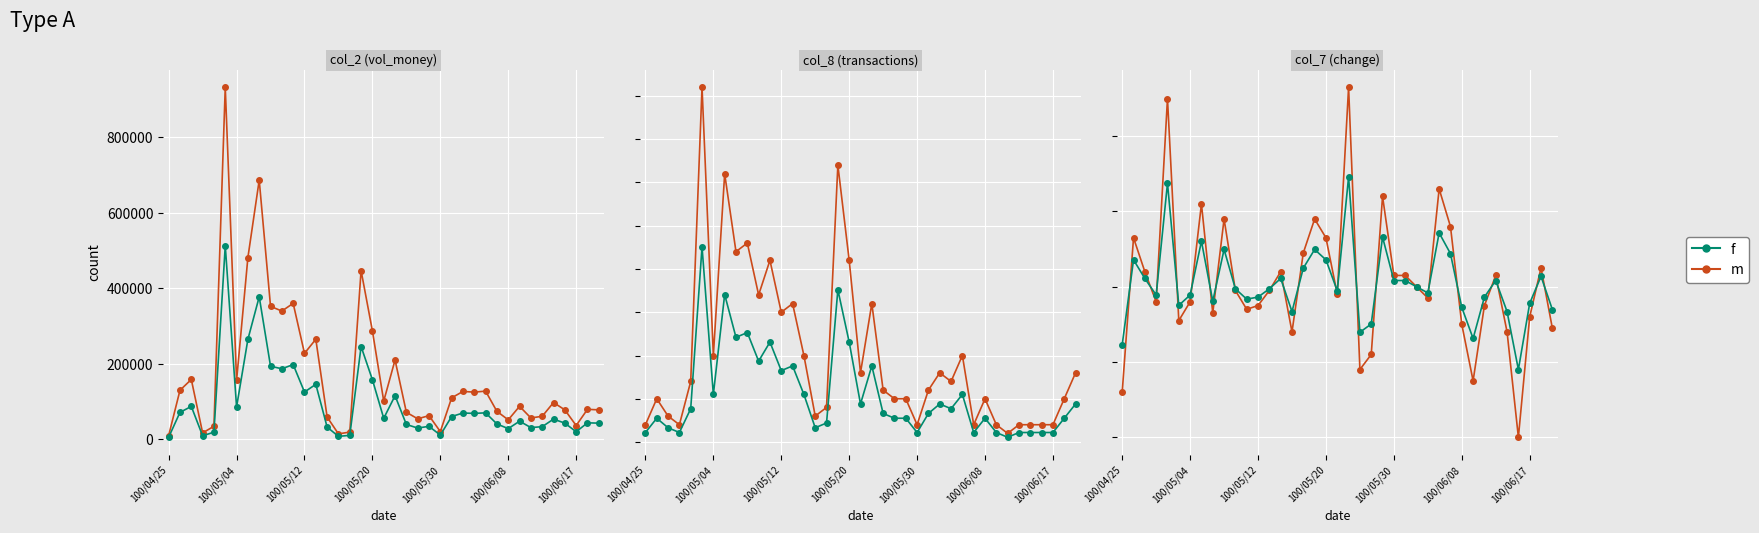

What is the value of the m point at the 28th from the left?

125090.0